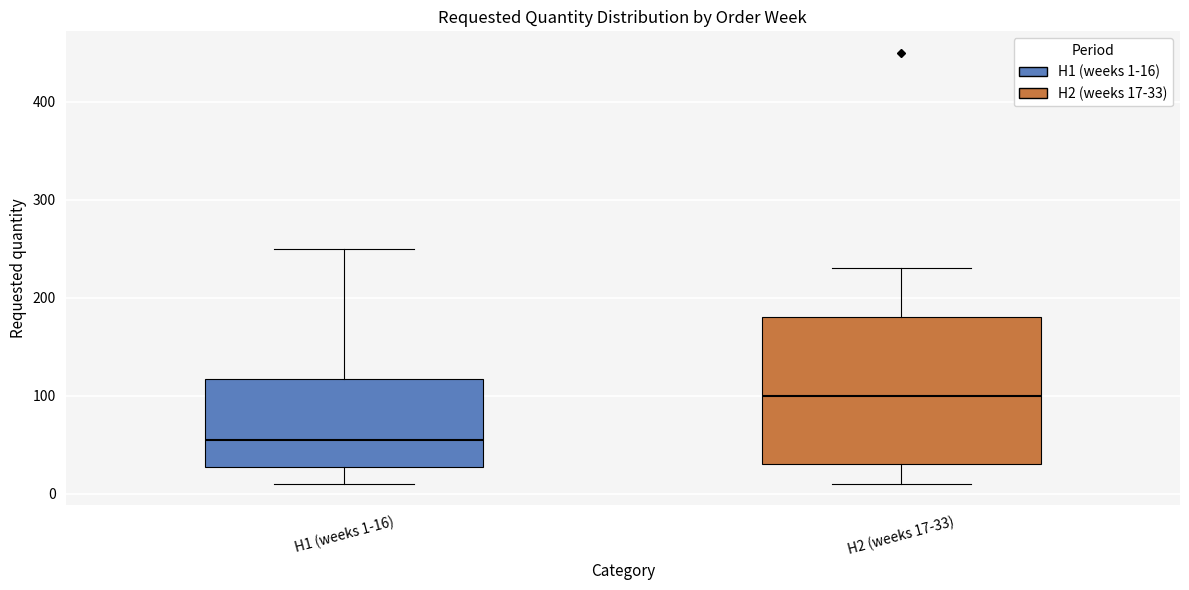

Reading left to right, transcribe this box plot: for each box, give where its median line is, the range the box spans, and where its two whiskers end, as read against the y-axis. The values are not printed on the chart, so give them approximately, as read against the axis.

H1 (weeks 1-16): median 60, box 30 to 120, whiskers 10 to 250
H2 (weeks 17-33): median 100, box 30 to 180, whiskers 10 to 230